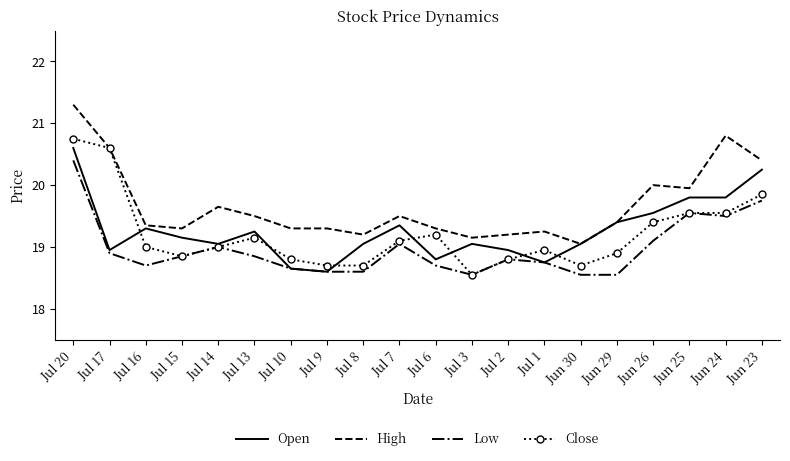

How many categories are shown in the chart?

20